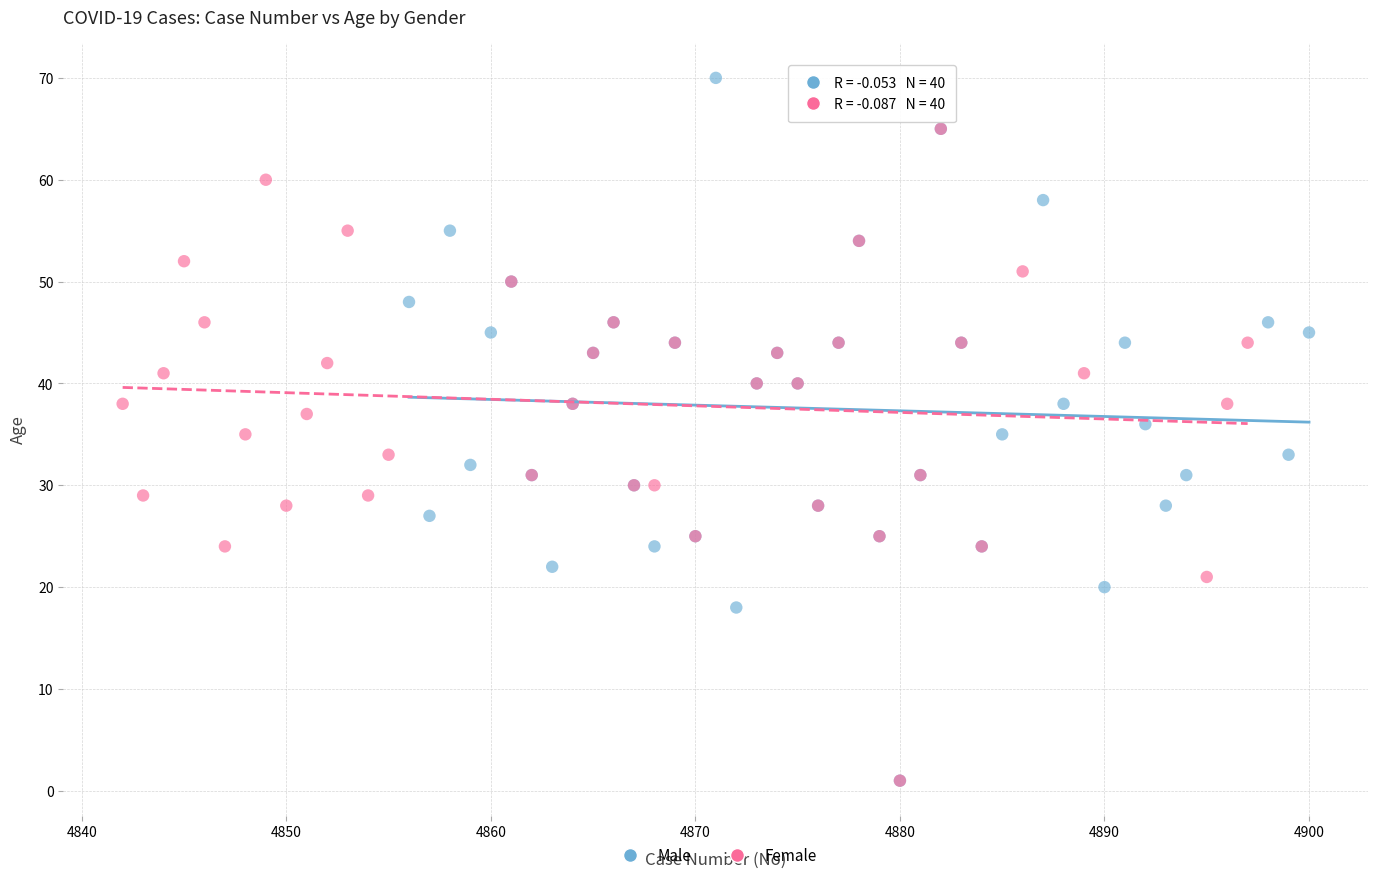

Which series has the widest spread of Y values?

Male